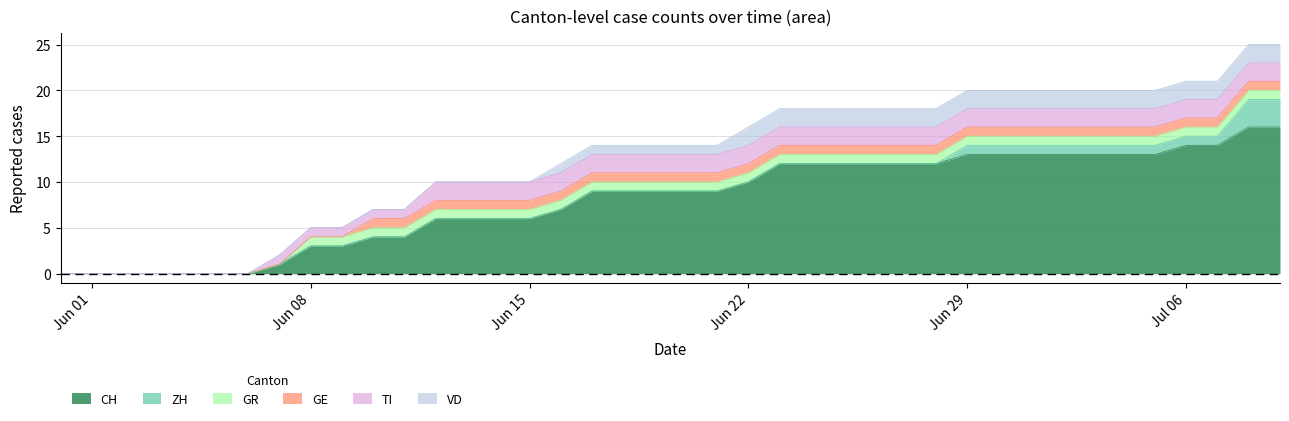

Is it true that CH equals 8 at 2020-06-28?

False